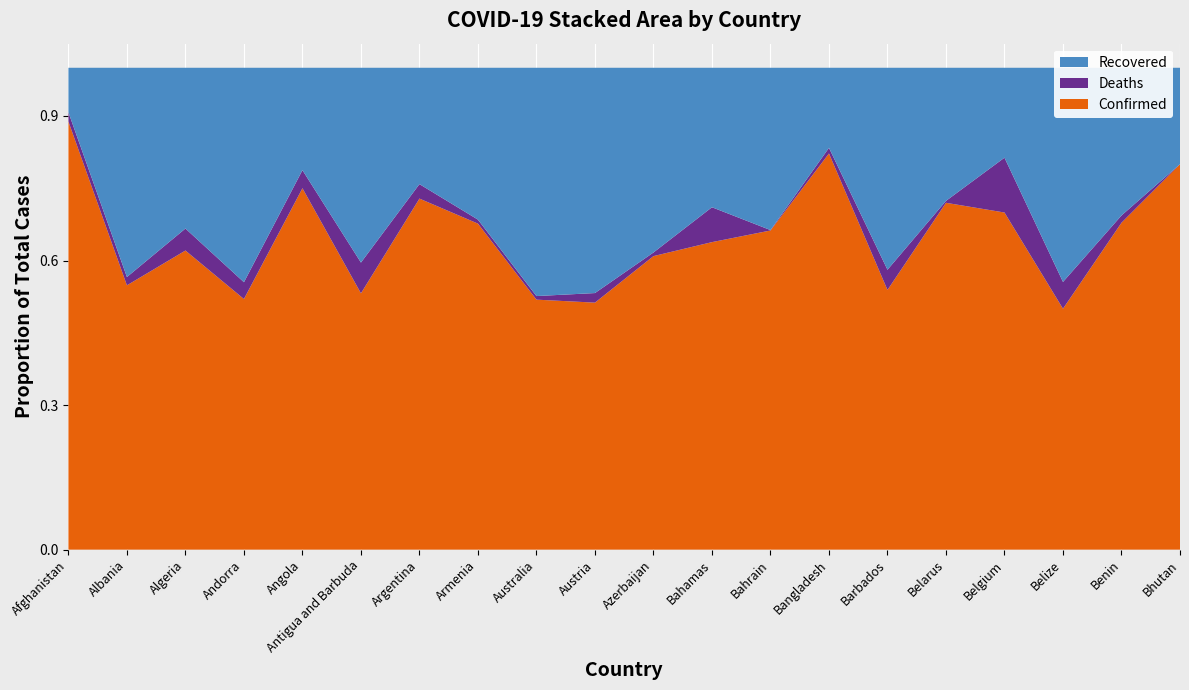

Reading left to right, extract all data points from this chart.

Confirmed: 9998	989	7918	762	60	25	10649	6302	7111	16486	3982	97	8774	32078	90	35244	56810	18	135	24
Recovered: 1040	783	4256	652	17	19	3530	2936	6494	15037	2506	44	4462	6486	70	13528	15155	16	61	6
Deaths: 216	31	582	51	3	3	439	77	102	639	49	11	12	452	7	194	9237	2	3	0